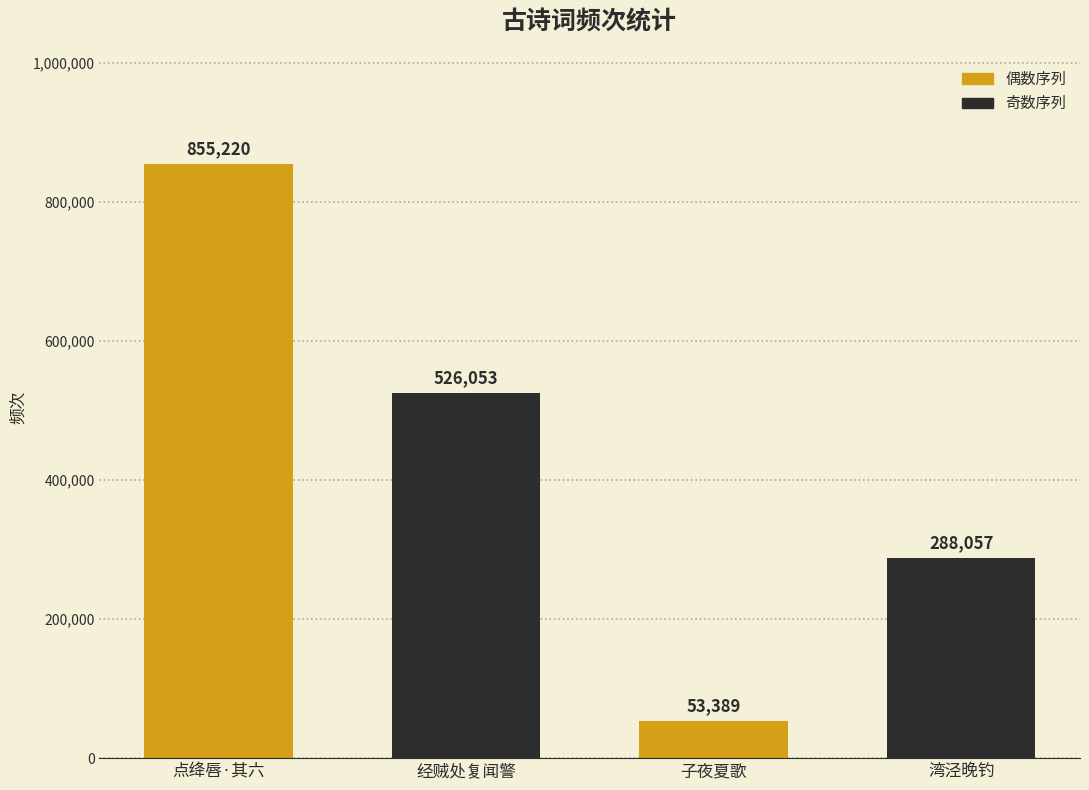

What is the sum of all values?

1722719